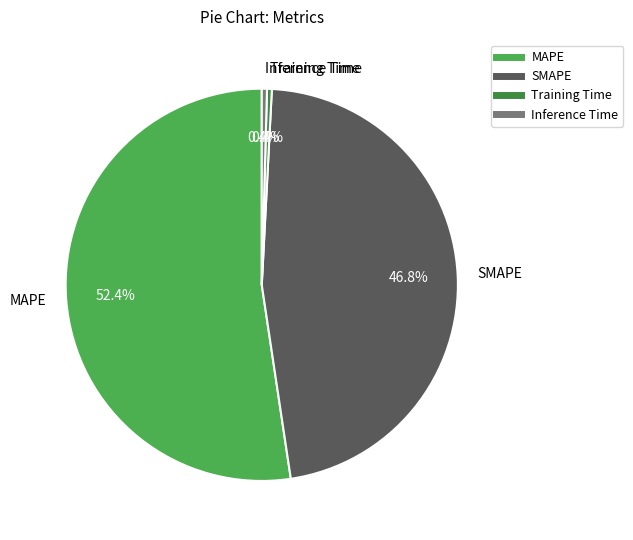

Which category accounts for the majority?

MAPE